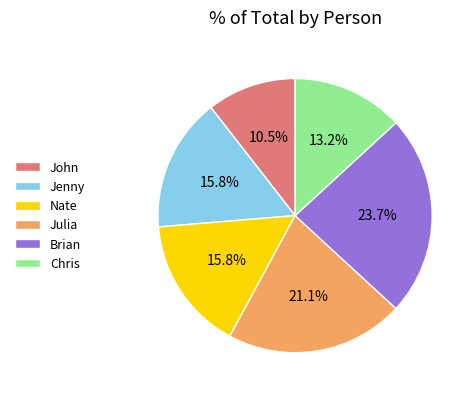

What is the ratio of the value at Jenny to the value at John?

1.5